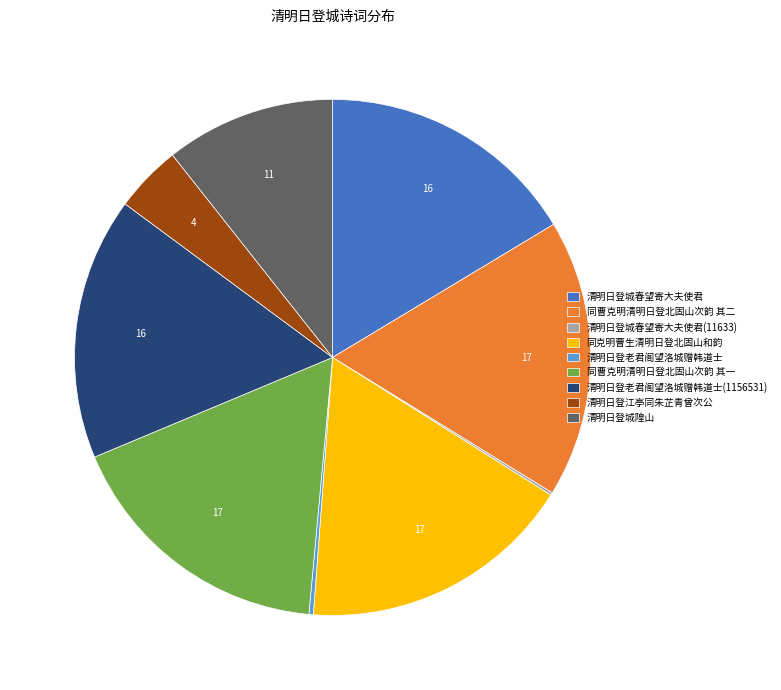

Does any single category account for the majority?

No